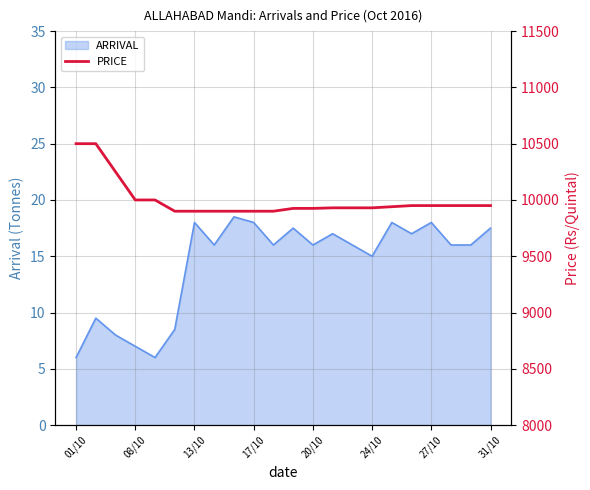

The ARRIVAL series shows 22.1 at 20/10. True or false?

False